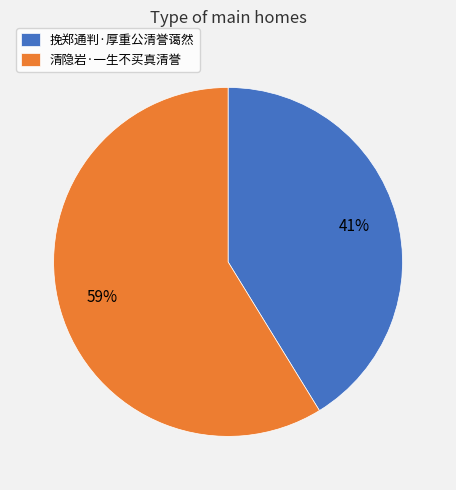

Is there any slice that represents more than half of the pie?

Yes